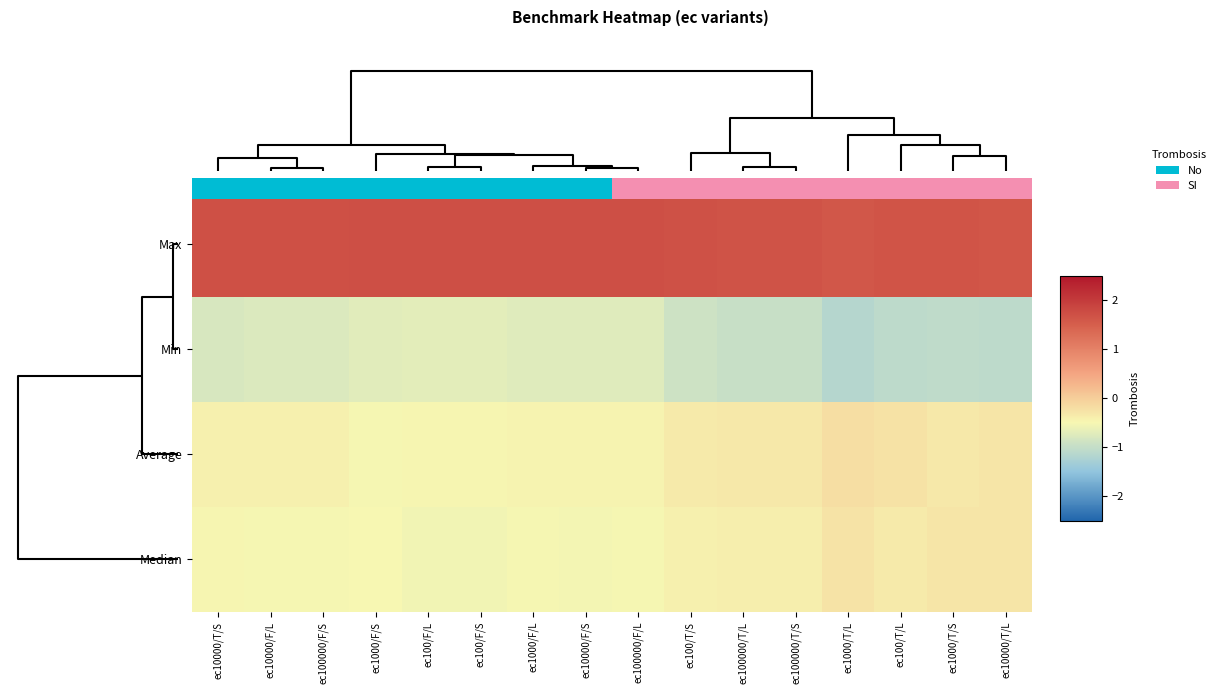

What is the average value of the Min series?

-0.9